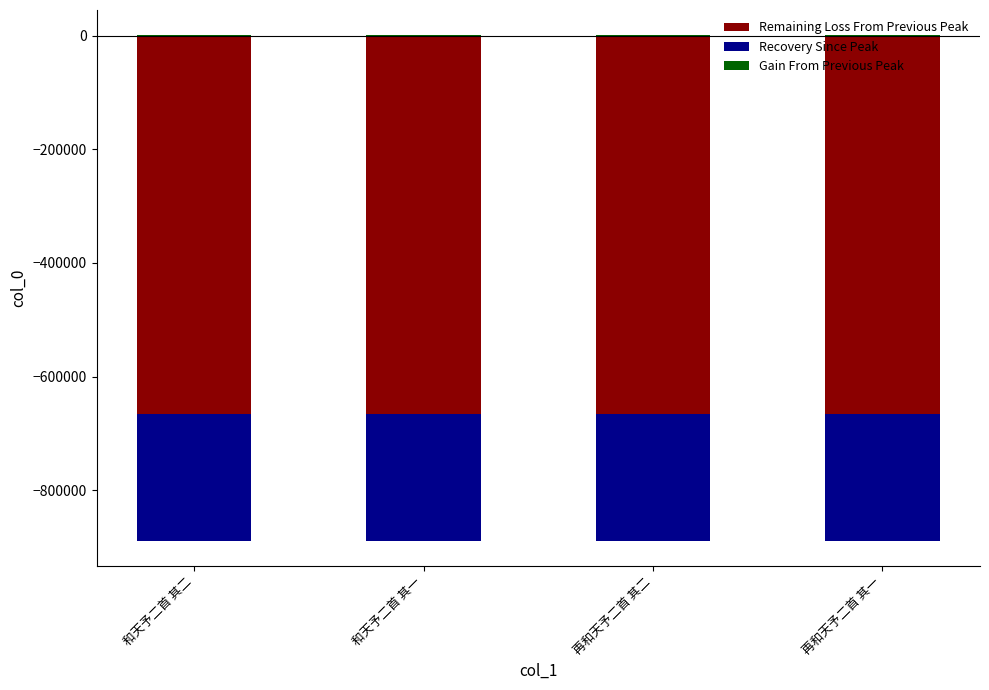

Between 再和天予二首 其二 and 和天予二首 其一, which is larger?

再和天予二首 其二